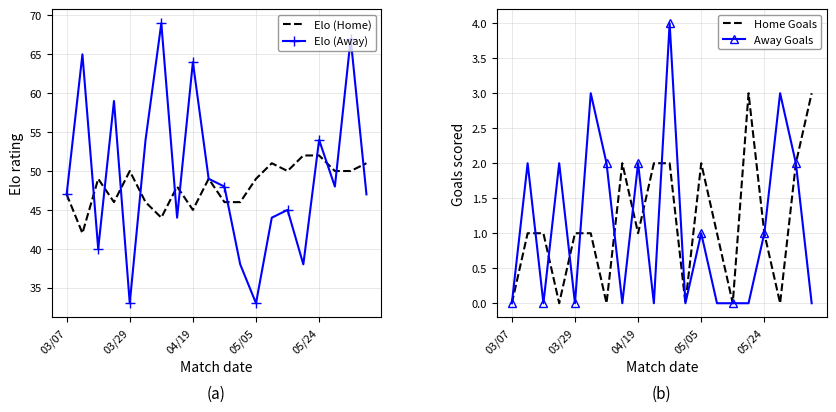

What is the maximum value for Elo (Away)?

69